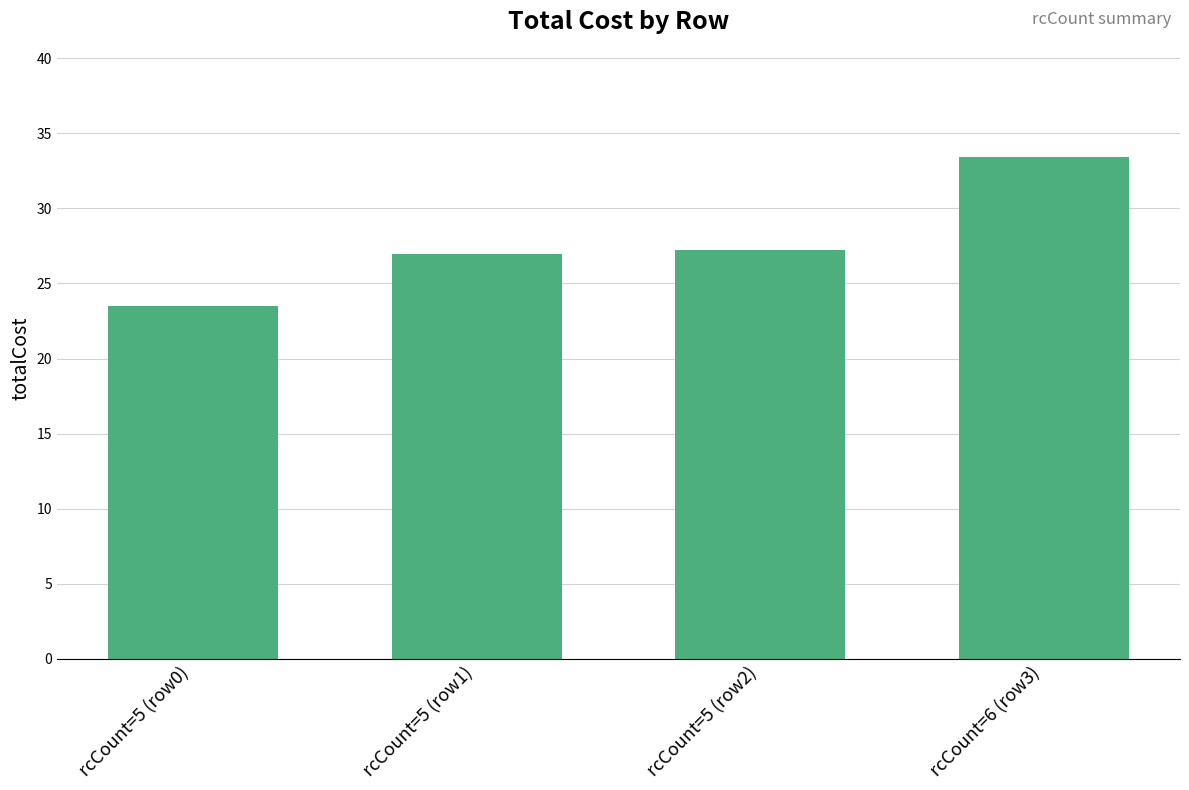

What is the label of the 1st bar from the left?

rcCount=5 (row0)